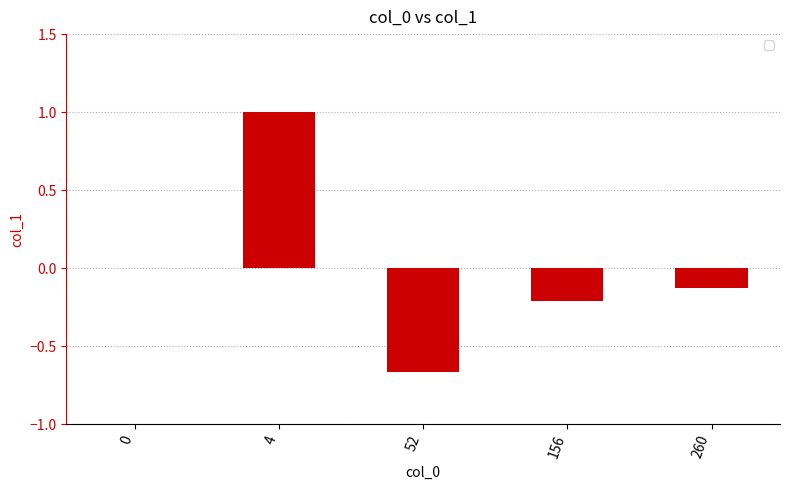

True or false: the data shows -0.1 at 260.

True